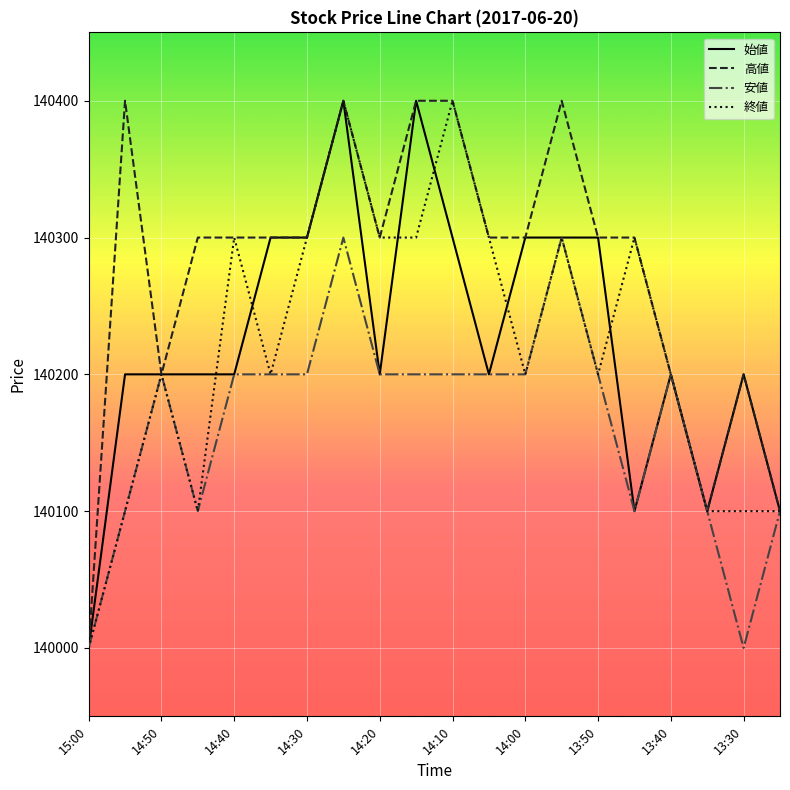

What is the maximum value shown in the chart?

140400